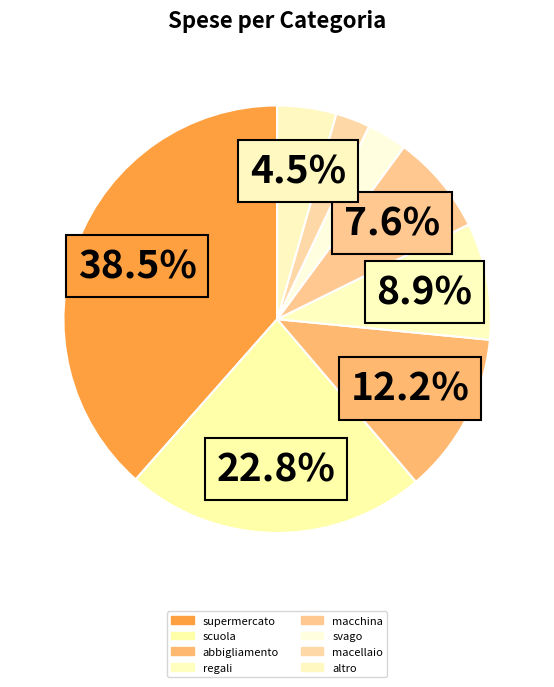

Count the number of slices in the pie.

8